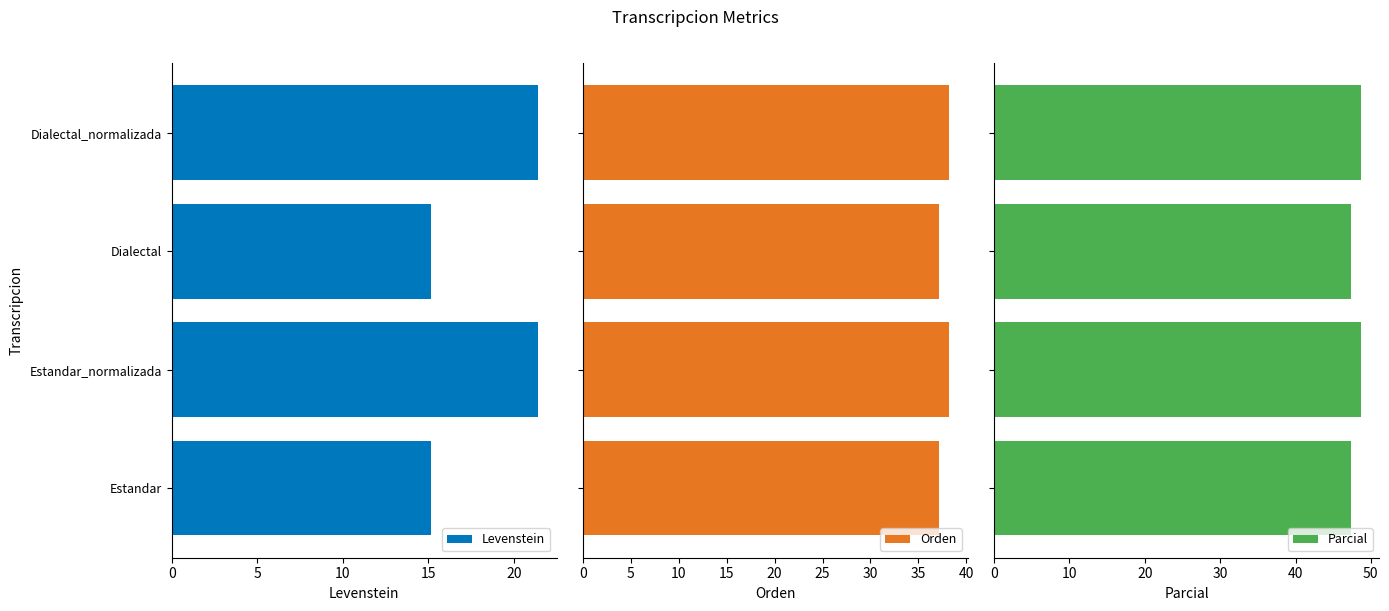

What is the difference between the maximum and second lowest values in the Levenstein series?

6.3